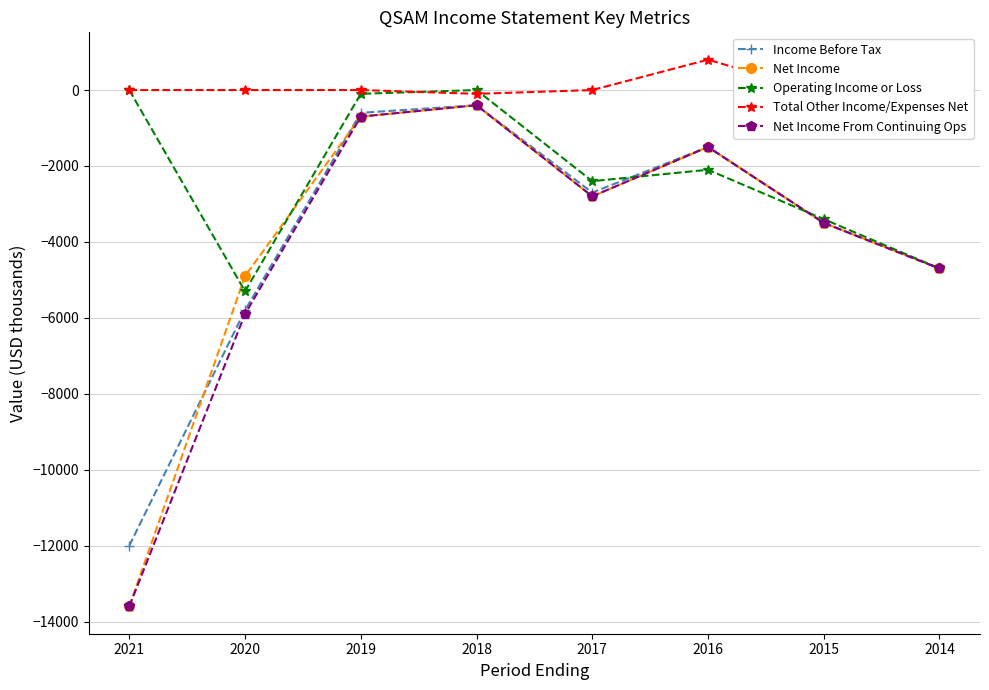

Reading right to left, what are all the values shown in this chart?

Income Before Tax: -4700	-3500	-1500	-2700	-400	-600	-5800	-12000
Net Income: -4700	-3500	-1500	-2800	-400	-700	-4900	-13600
Operating Income or Loss: -4700	-3400	-2100	-2400	0	-100	-5300	0
Total Other Income/Expenses Net: 0	-100	800	0	-100	0	0	0
Net Income From Continuing Ops: -4700	-3500	-1500	-2800	-400	-700	-5900	-13600